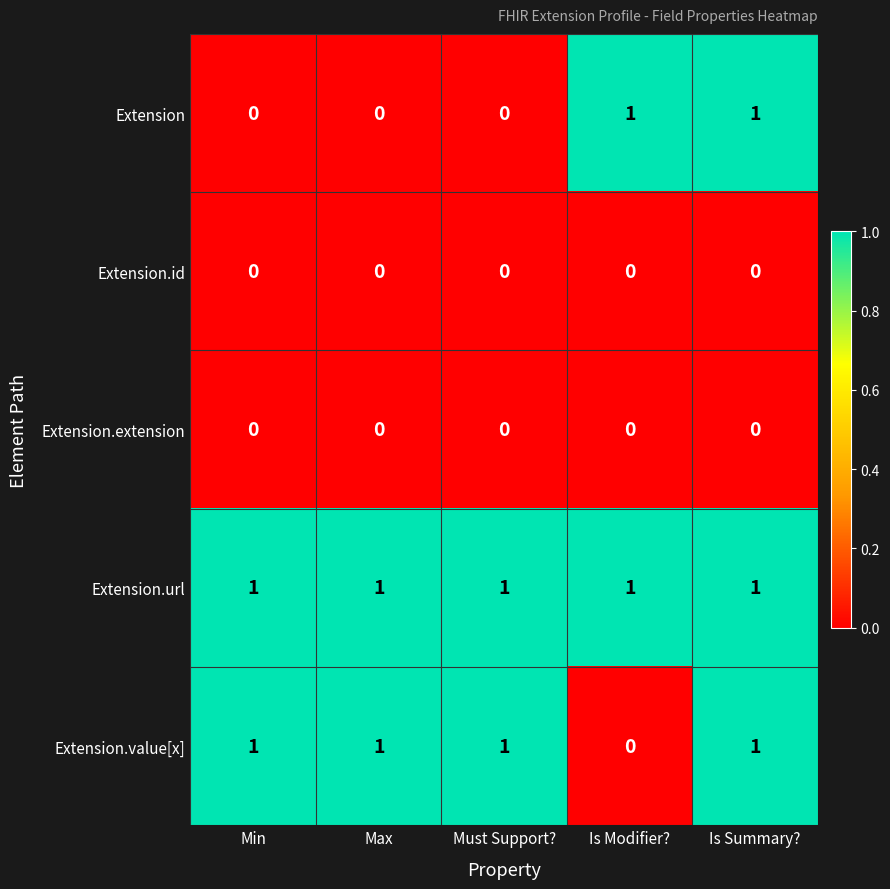

At which label is Extension.value[x] closest to 0?

Is Modifier?